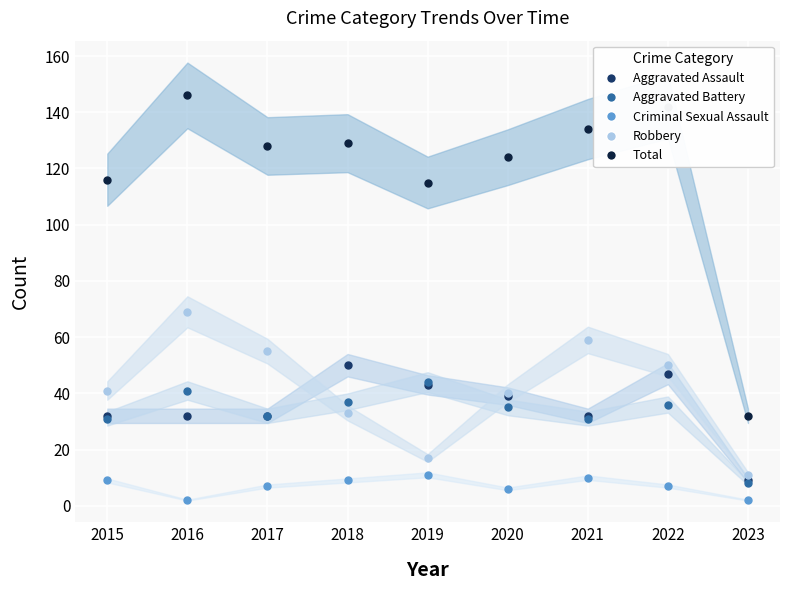

Where does the Total series first go above 128?

2016